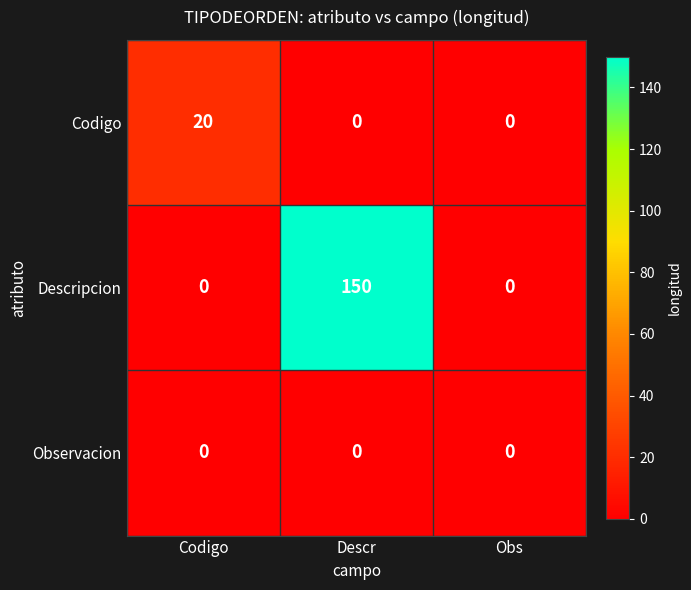

Which series has the largest total across all categories?

Descripcion